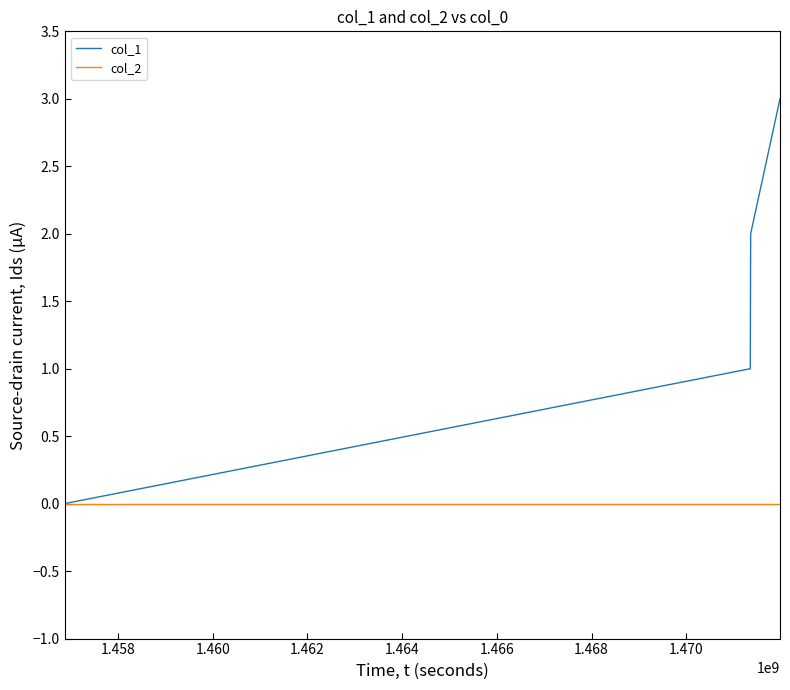

Which series has the largest total across all categories?

col_1